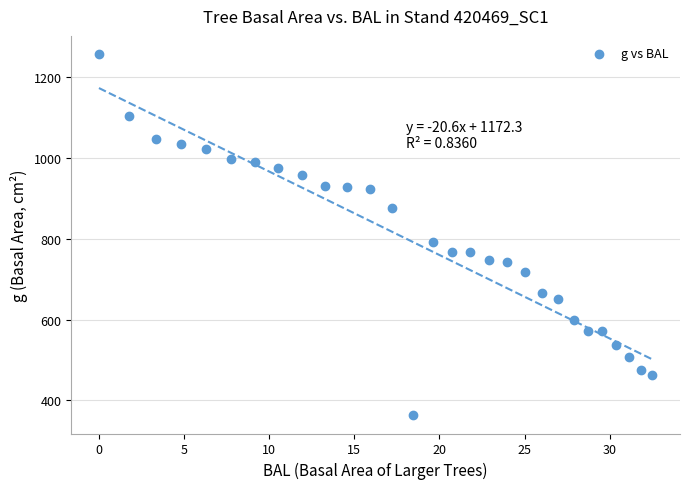

What is the range of Y values (max minus min)?

893.6